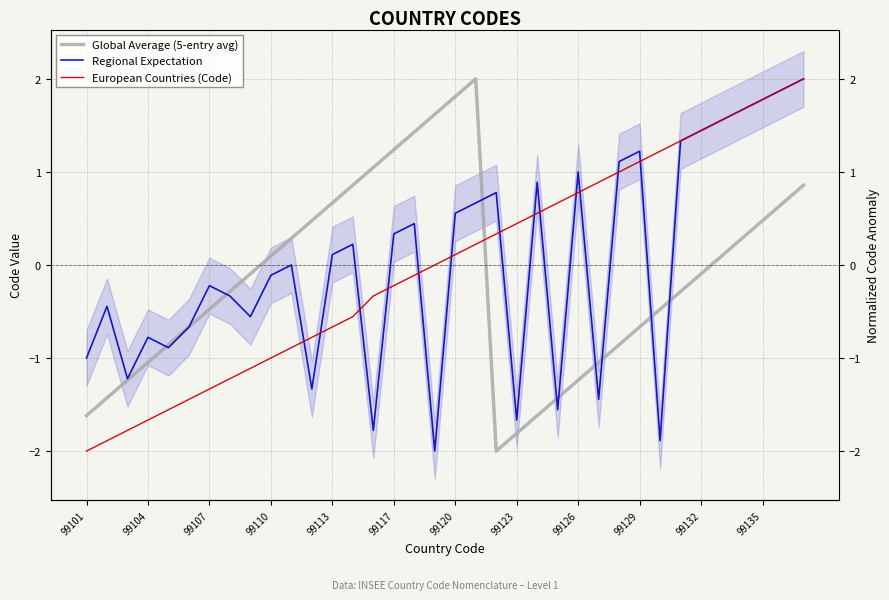

How many positive values does the European Countries (Code) series have?

18